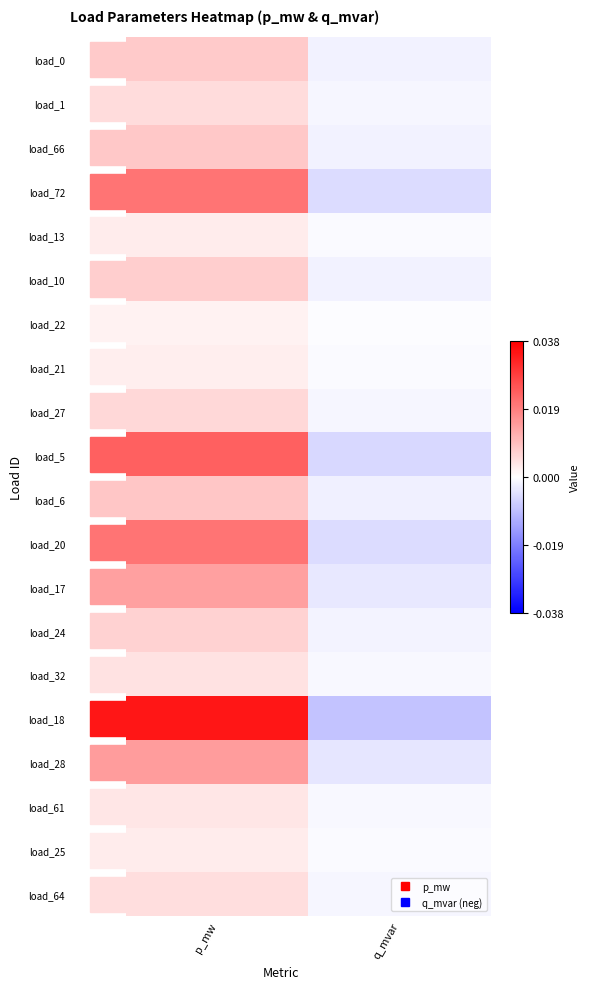

Which series has the largest total across all categories?

load_18